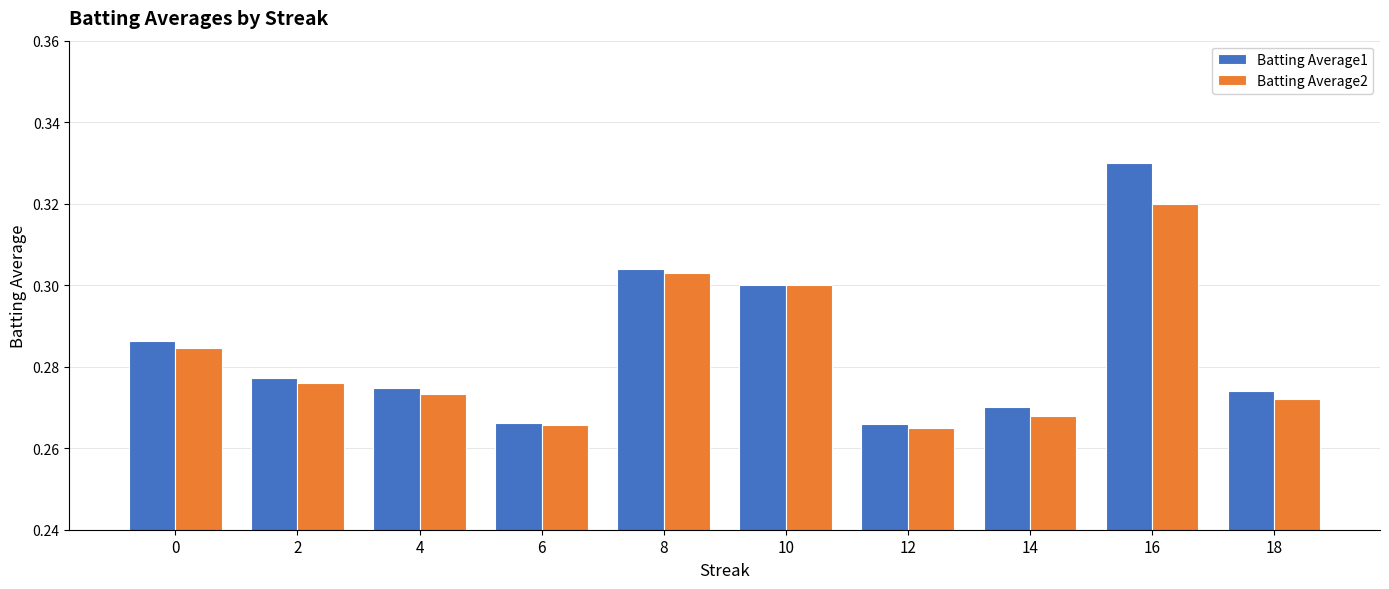

Count the Batting Average2 values in the range 0 to 1.

10